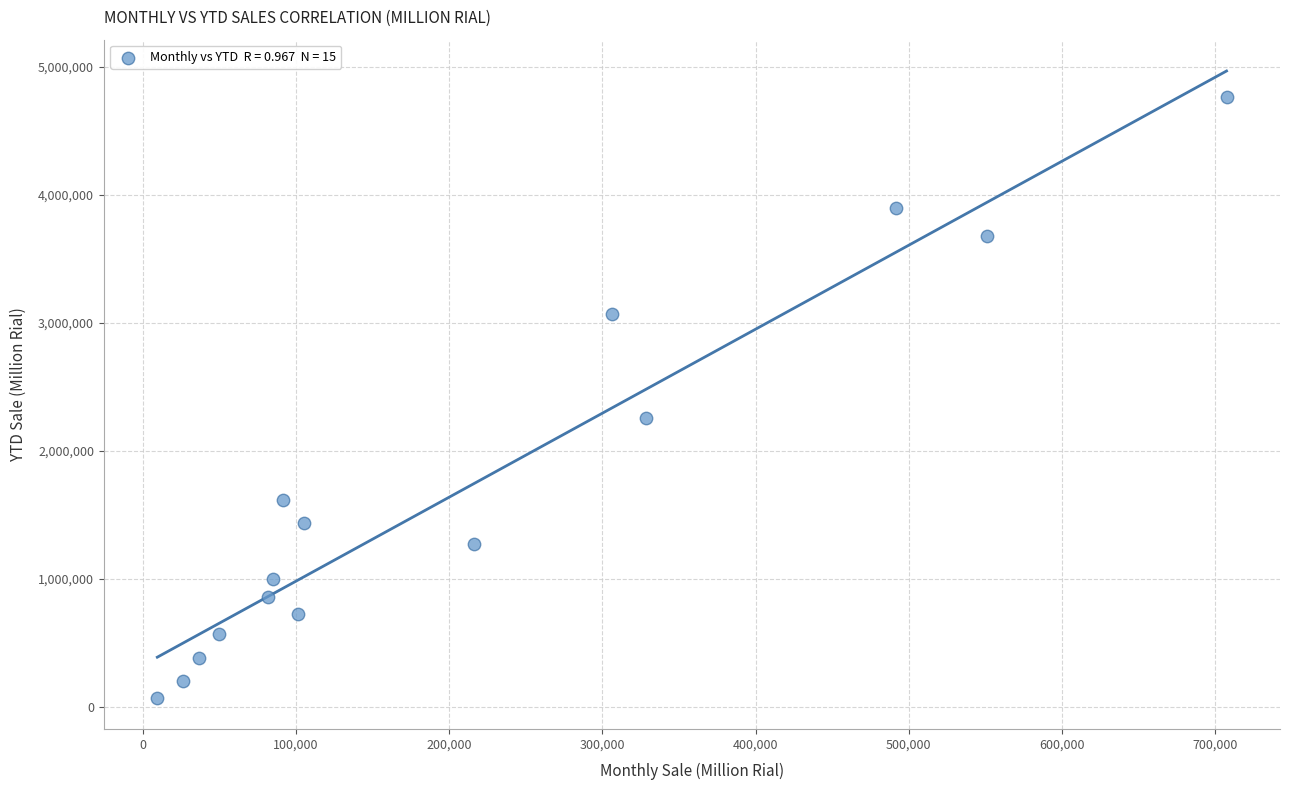

What is the range of Y values (max minus min)?

4695679